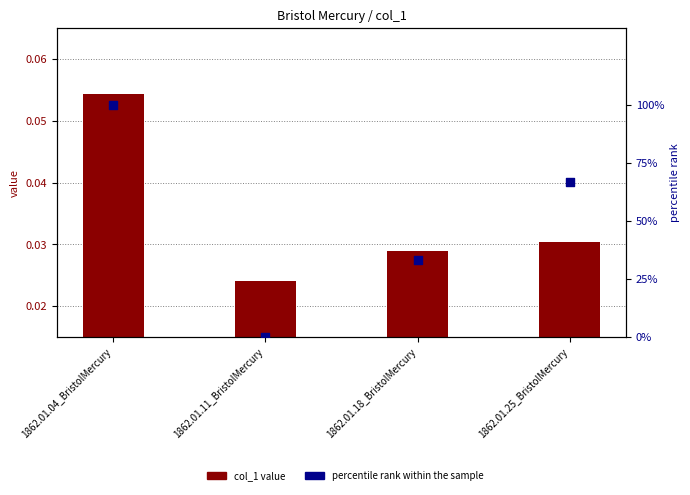

Which series reaches the maximum Y coordinate?

percentile rank within the sample